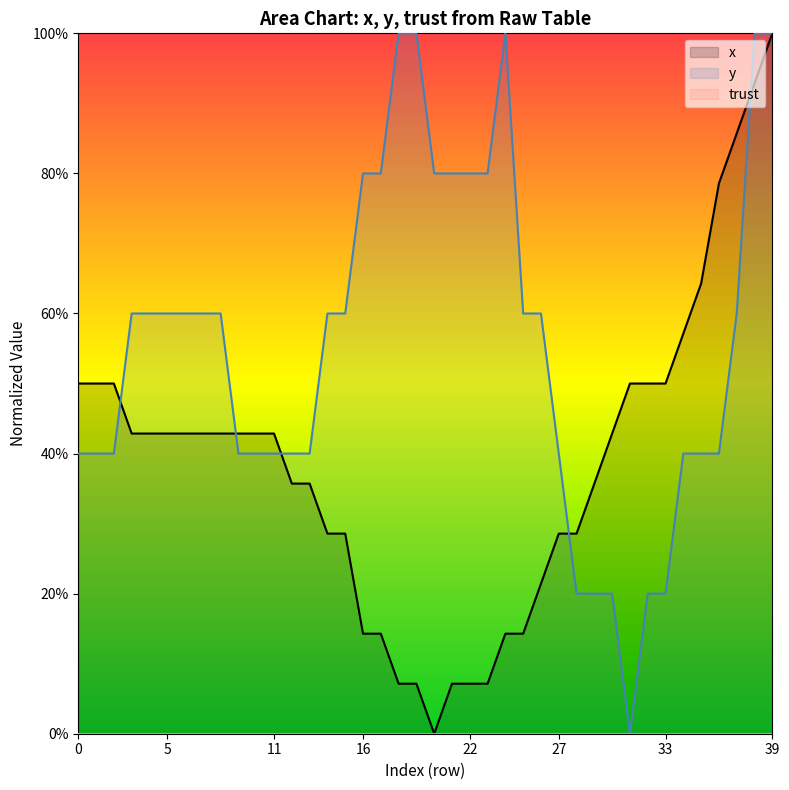

What is the sum of all y values?

22.2